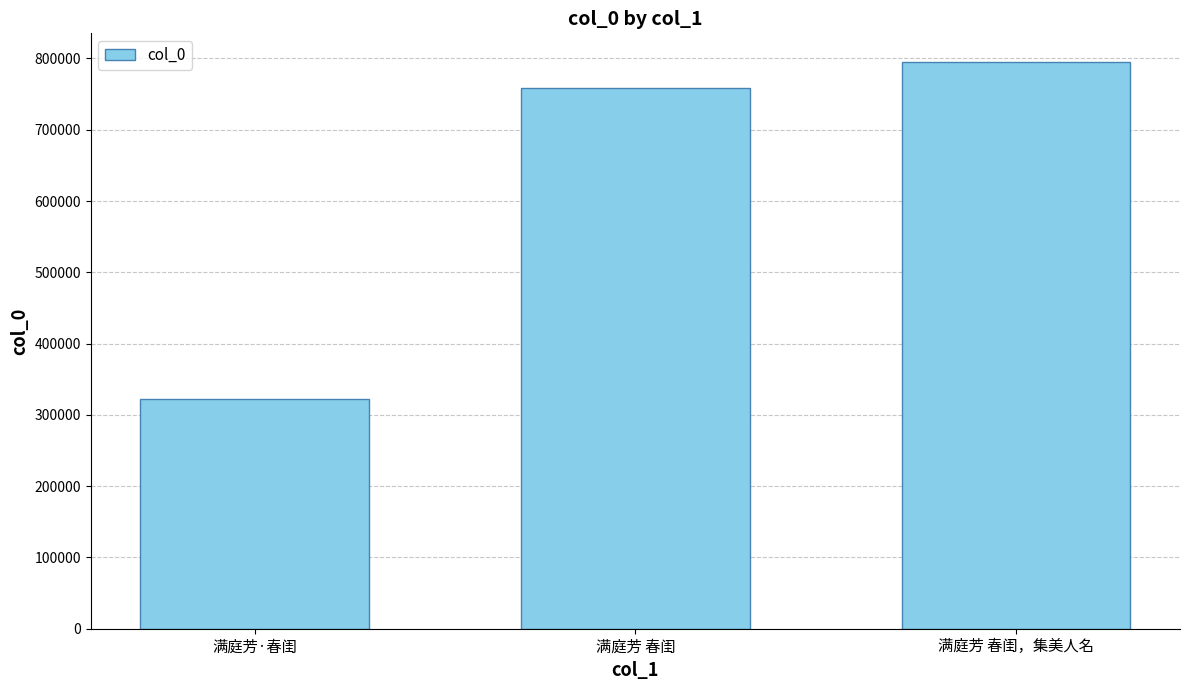

What is the ratio of the value at 满庭芳·春闺 to the value at 满庭芳 春闺，集美人名?

0.4